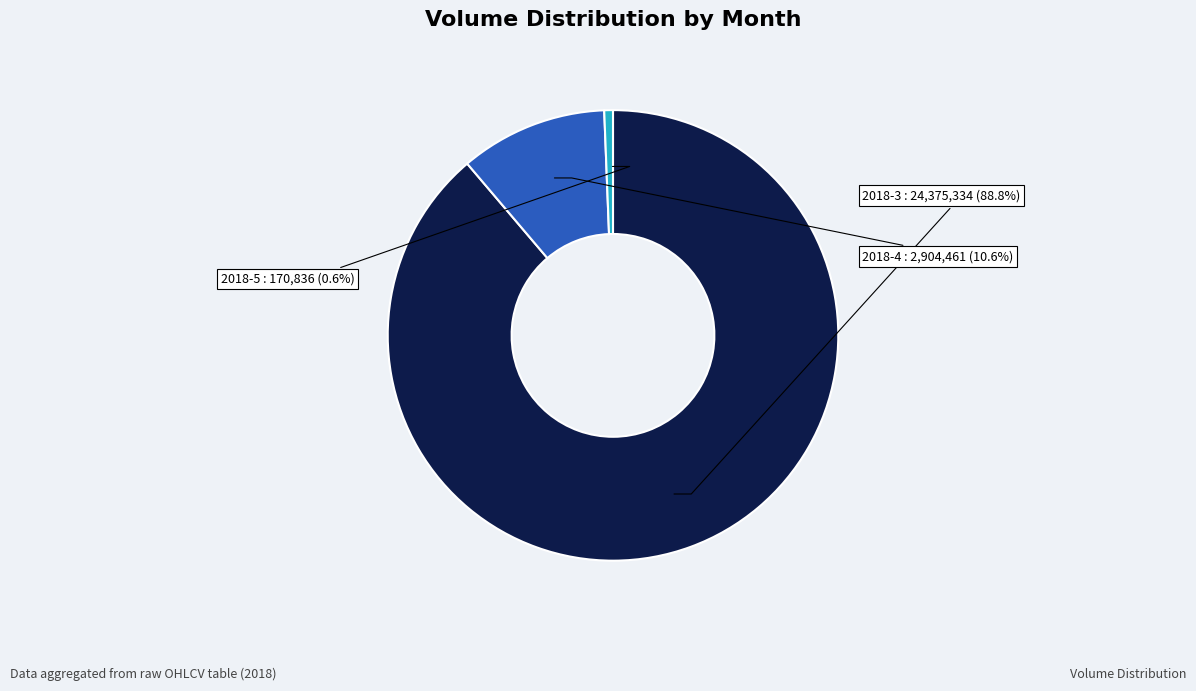

How many slices are in this pie chart?

3